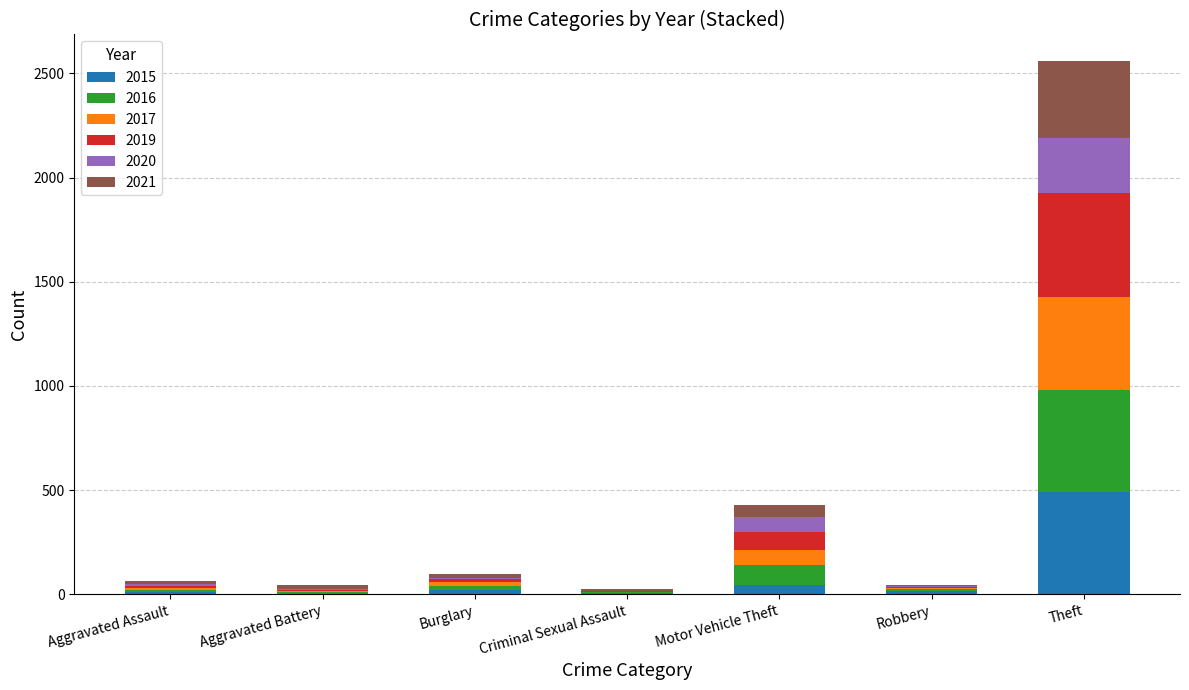

Which category has the highest value in the 2015 series?

Theft